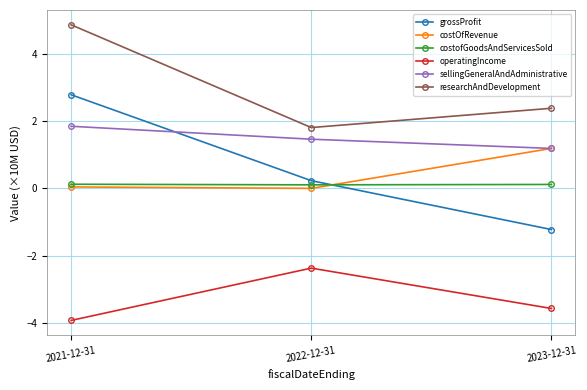

Is the value of researchAndDevelopment at 2022-12-31 greater than the value of operatingIncome at 2021-12-31?

Yes